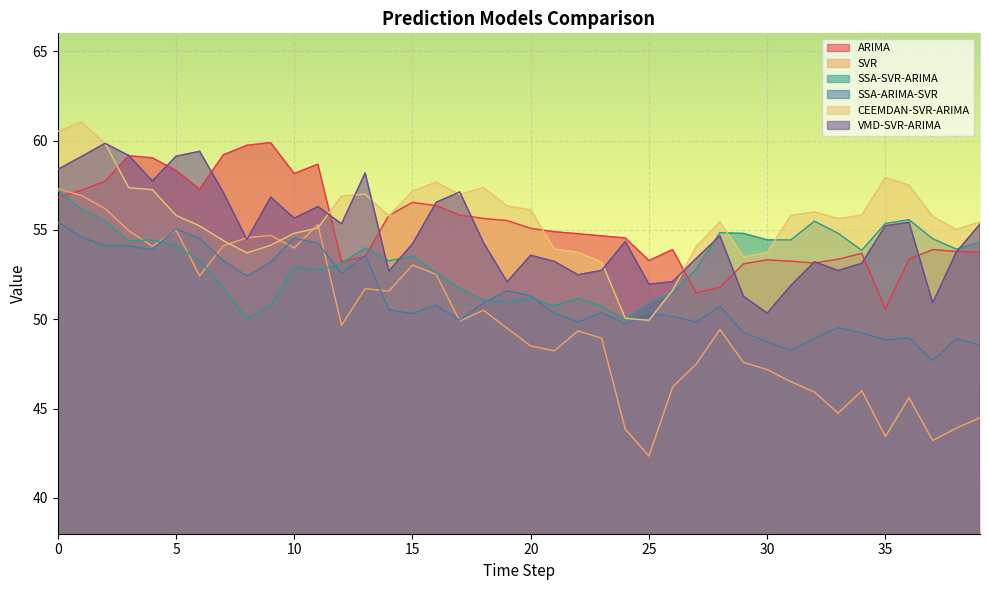

The value of ARIMA at 4 is 35.3. True or false?

False